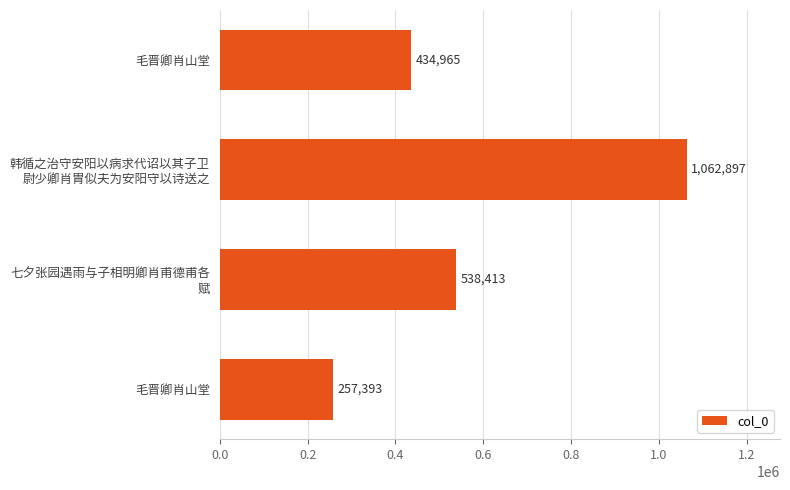

Which category has the highest value across all series?

韩循之治守安阳以病求代诏以其子卫
尉少卿肖胄似夫为安阳守以诗送之